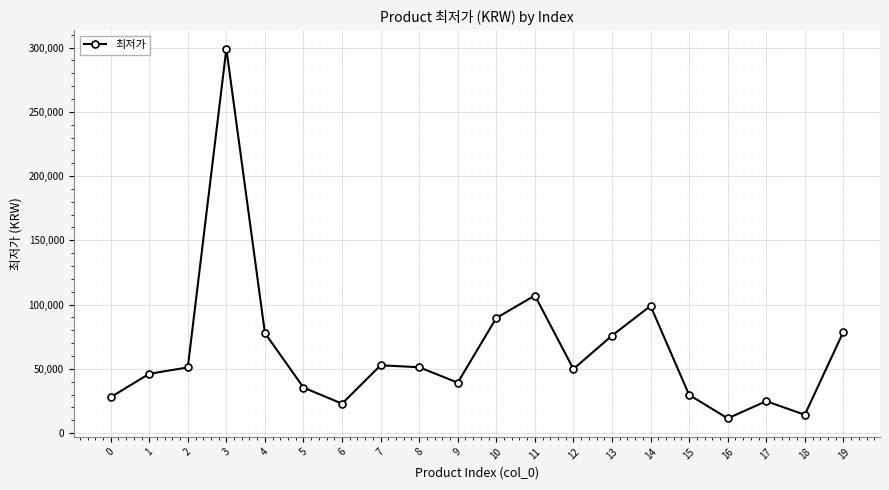

What is the sum of all values?

1284880